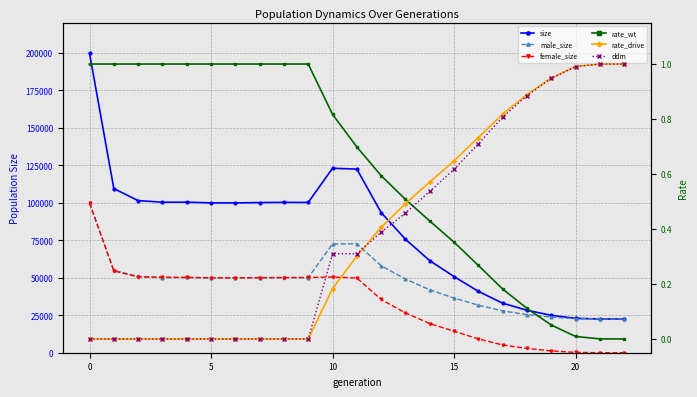

True or false: rate_wt has more than 1 points higher than both neighbors.

False